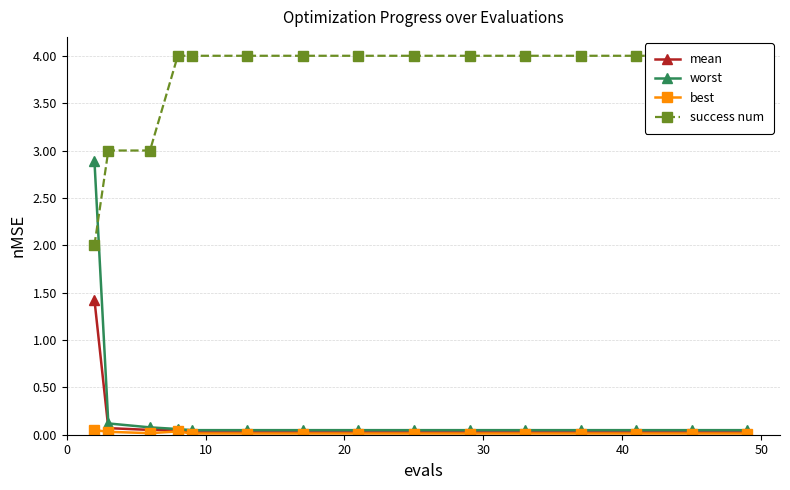

At how many categories does at least one series exceed 1?

15